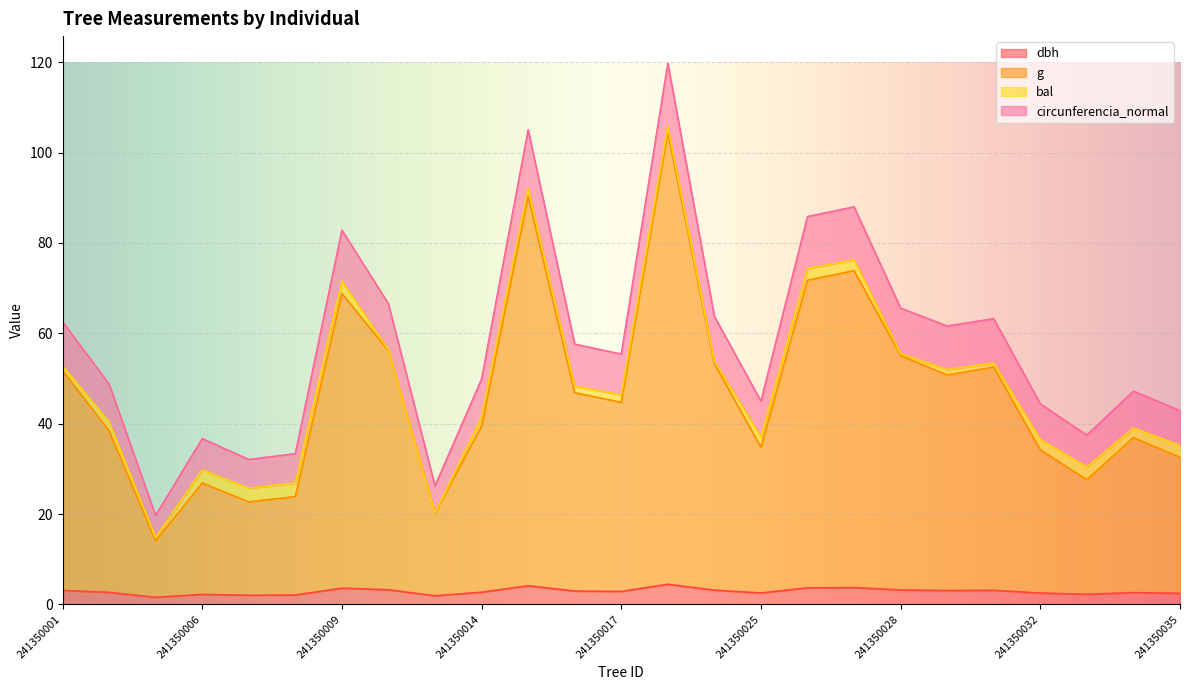

True or false: dbh and circunferencia_normal cross at least once.

False